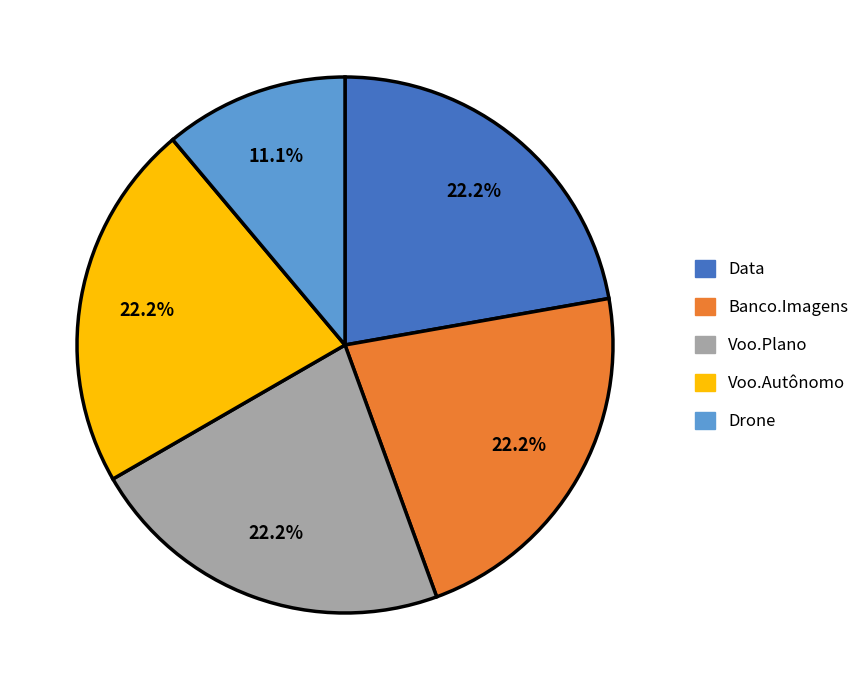

To the nearest percent, what percentage of the pie is Banco.Imagens?

22%